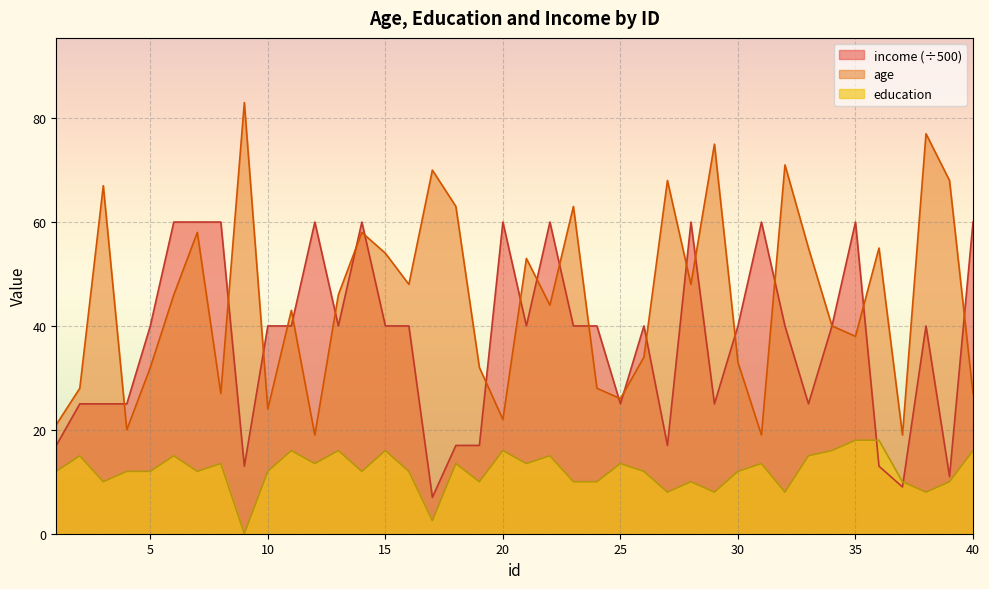

How many interior local peaks does the education series have?

12